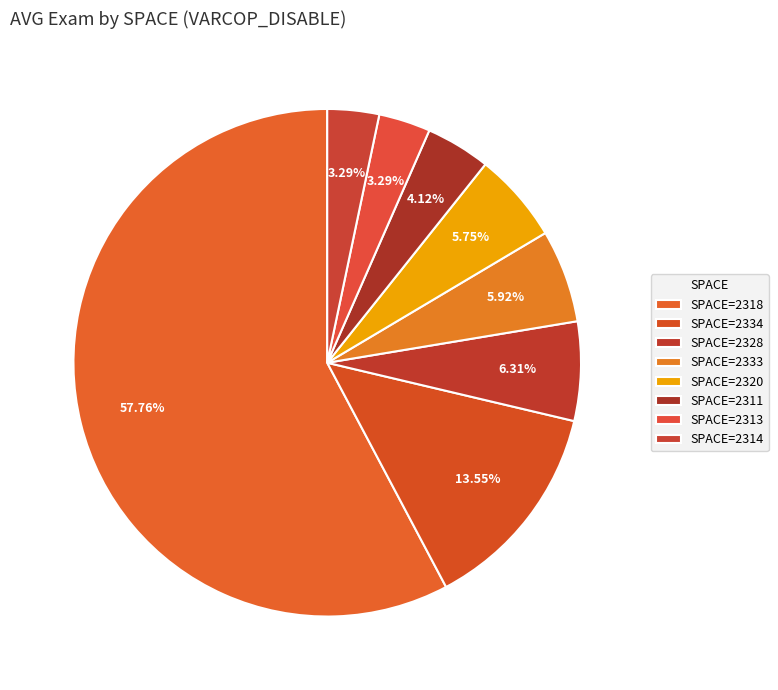

Which category has the biggest portion of the pie?

2318